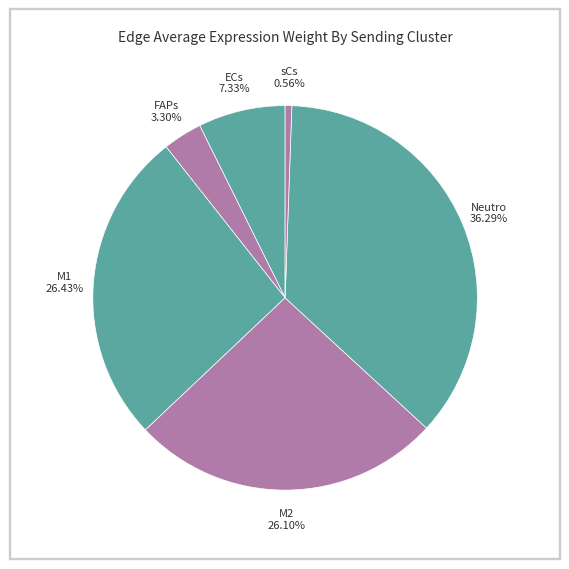

How many segments does this pie chart have?

6